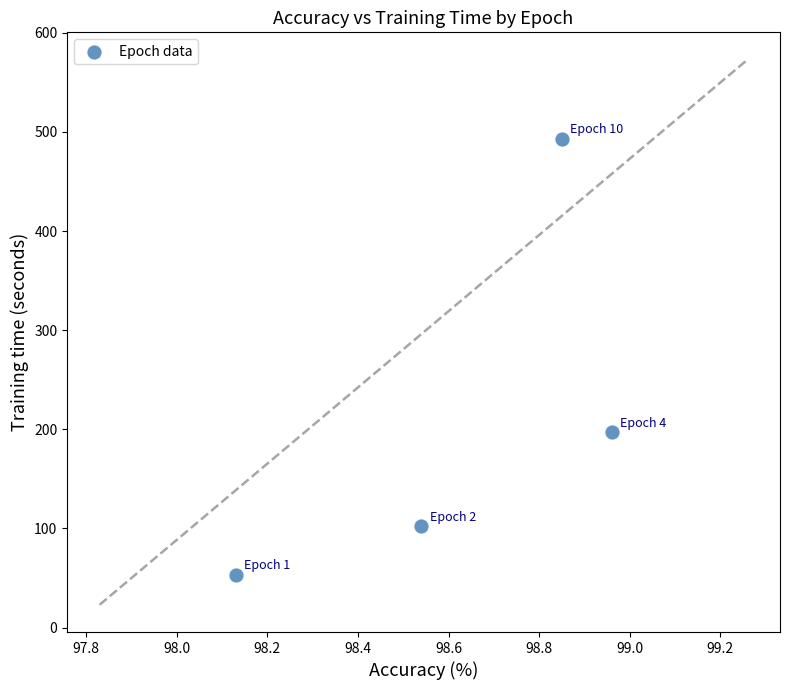

What is the average Y value?

211